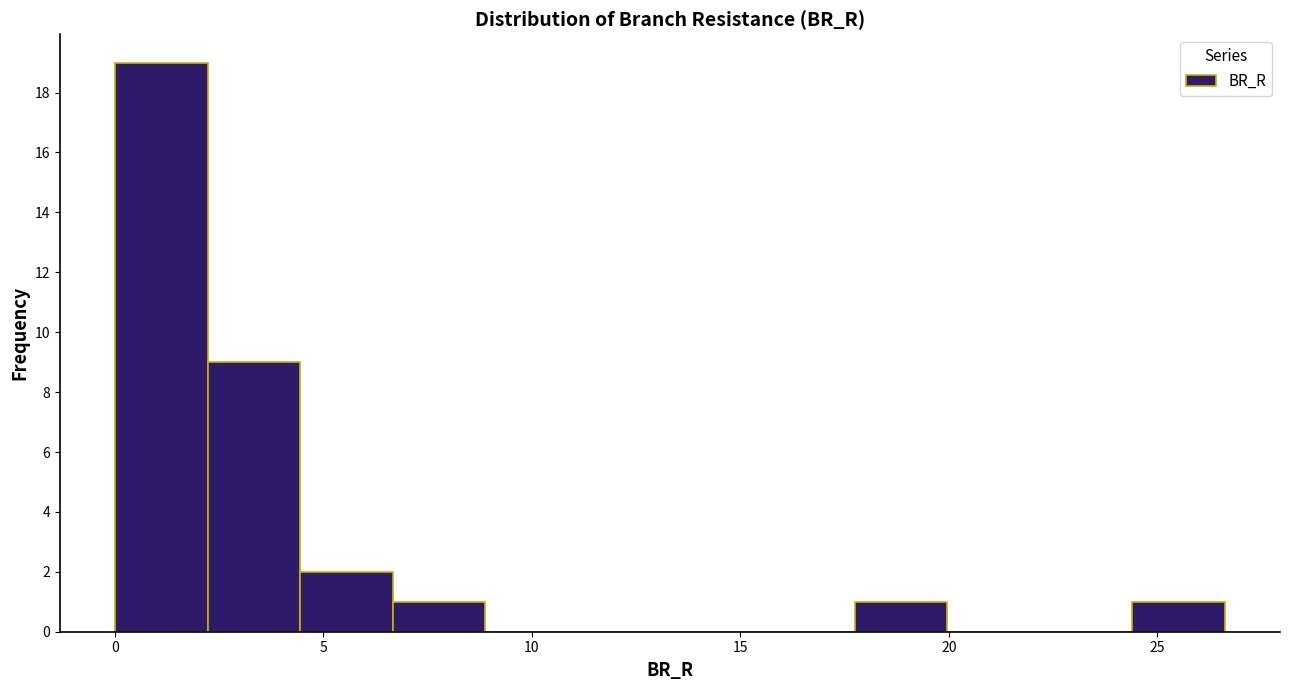

Over which range of the x-axis is the bar tallest?

0.0 to 2.0